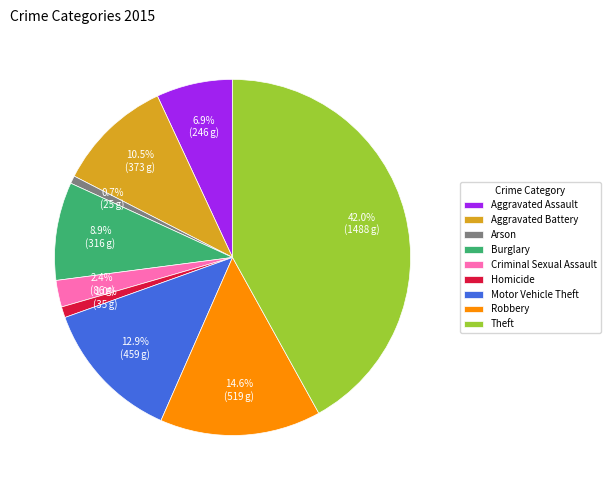

The Burglary slice represents 19% of the pie. True or false?

False